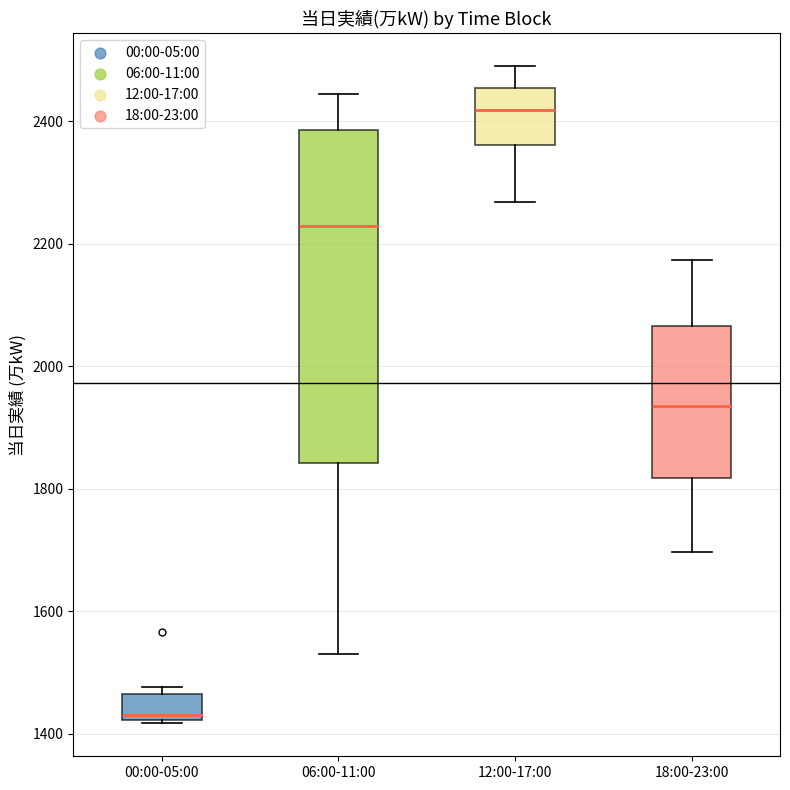

Reading left to right, read every box against the y-axis: the position of its median line, the range the box covers, and the ends of its whiskers. The values are not printed on the chart, so give them approximately, as read against the axis.

00:00-05:00: median 1440, box 1420 to 1460, whiskers 1420 to 1480
06:00-11:00: median 2220, box 1840 to 2380, whiskers 1540 to 2440
12:00-17:00: median 2420, box 2360 to 2460, whiskers 2260 to 2500
18:00-23:00: median 1940, box 1820 to 2060, whiskers 1700 to 2180